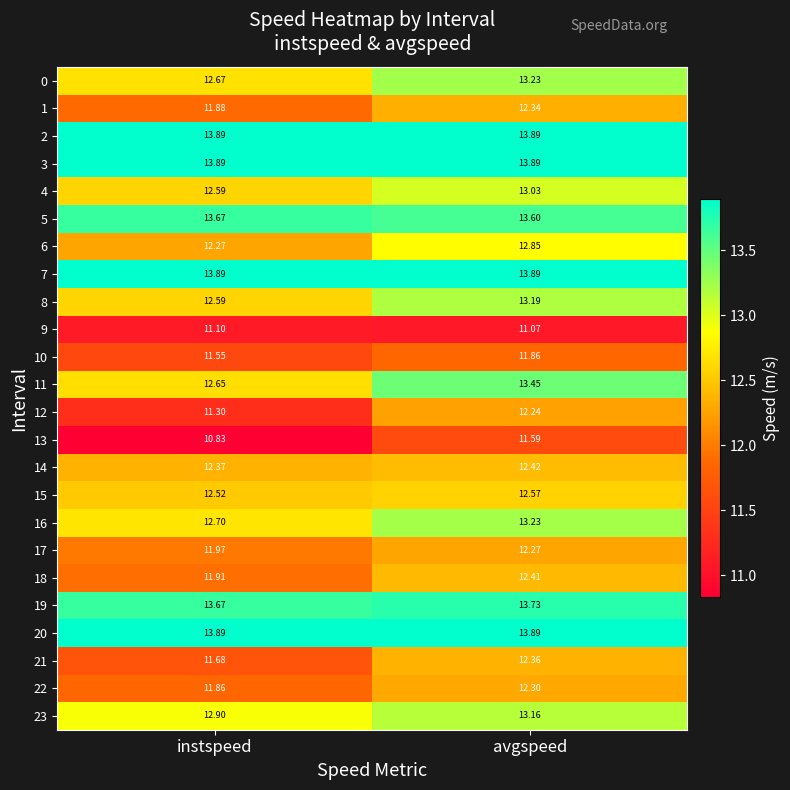

At which category is the sum across all series the highest?

avgspeed